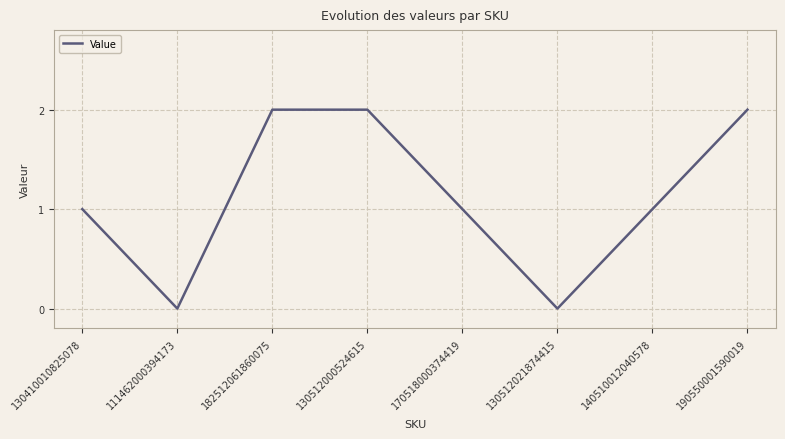

Reading left to right, extract all data points from this chart.

1	0	2	2	1	0	1	2